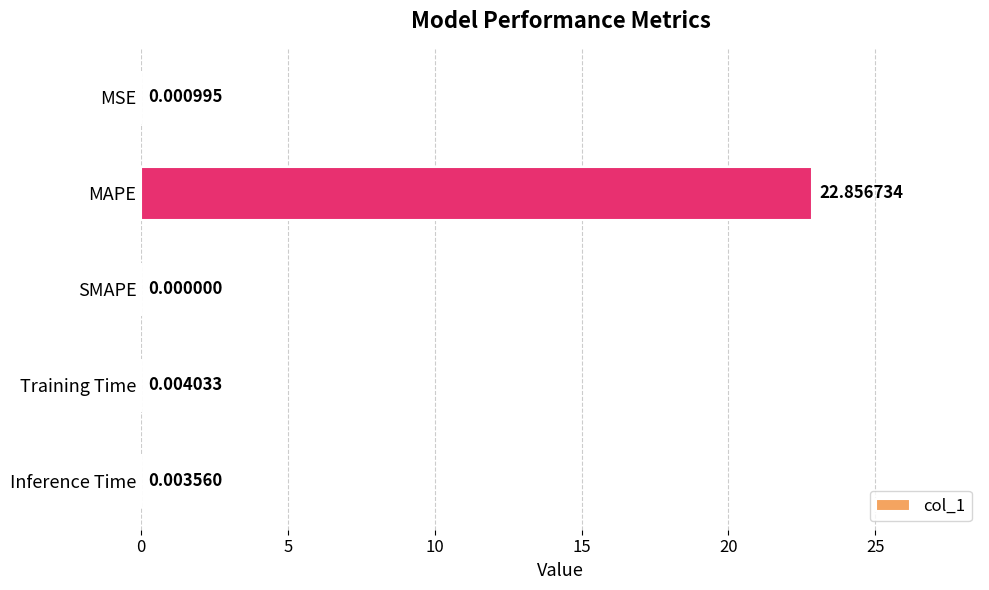

What is the sum of all values?

22.9